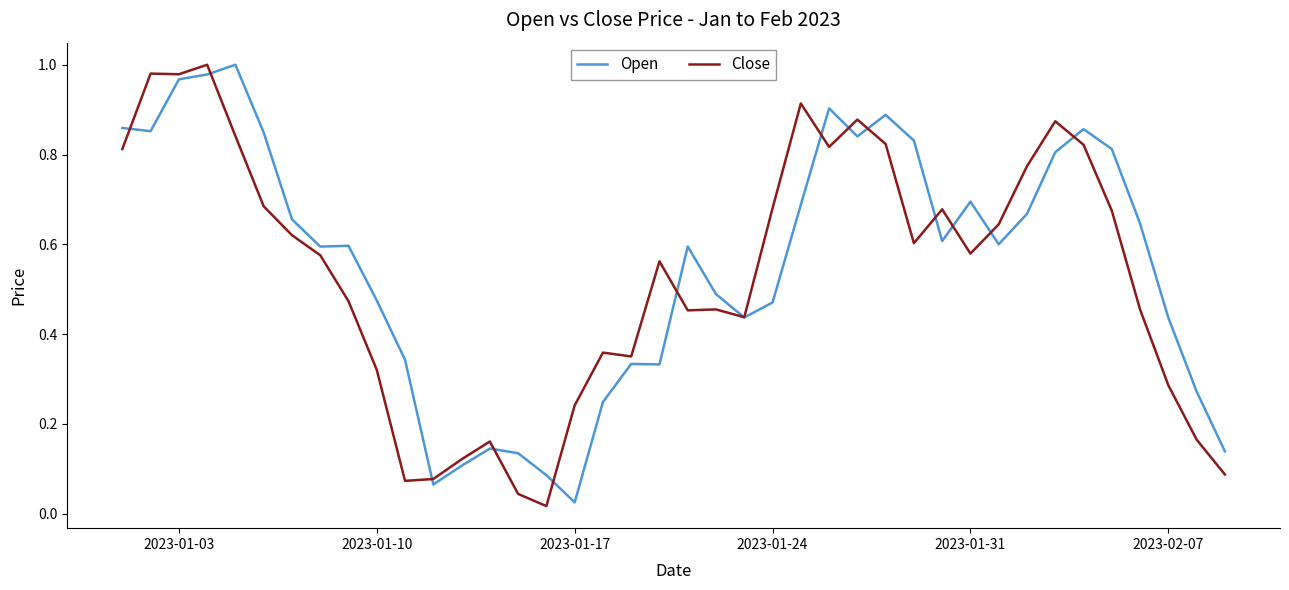

In Open, how many points are lower than both neighbors (excluding endpoints)?

9